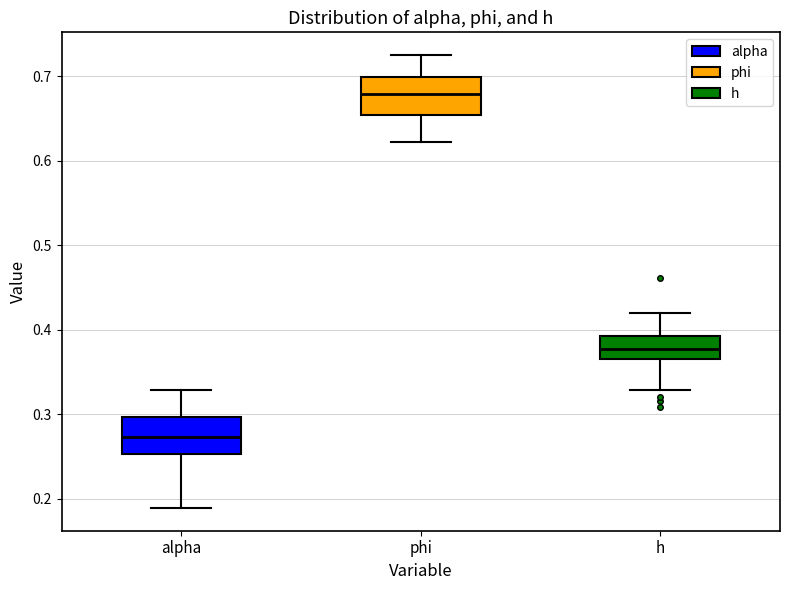

Reading left to right, read every box against the y-axis: the position of its median line, the range the box covers, and the ends of its whiskers. The values are not printed on the chart, so give them approximately, as read against the axis.

alpha: median 0.27, box 0.25 to 0.30, whiskers 0.19 to 0.33
phi: median 0.68, box 0.65 to 0.70, whiskers 0.62 to 0.73
h: median 0.38, box 0.37 to 0.39, whiskers 0.33 to 0.42